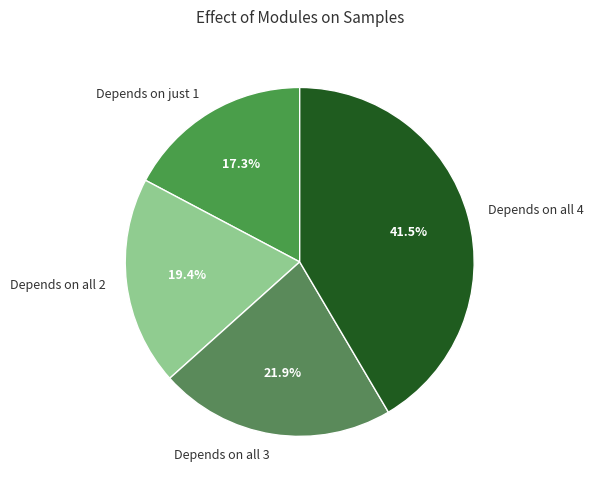

Between Depends on all 3 and Depends on all 2, which is larger?

Depends on all 3